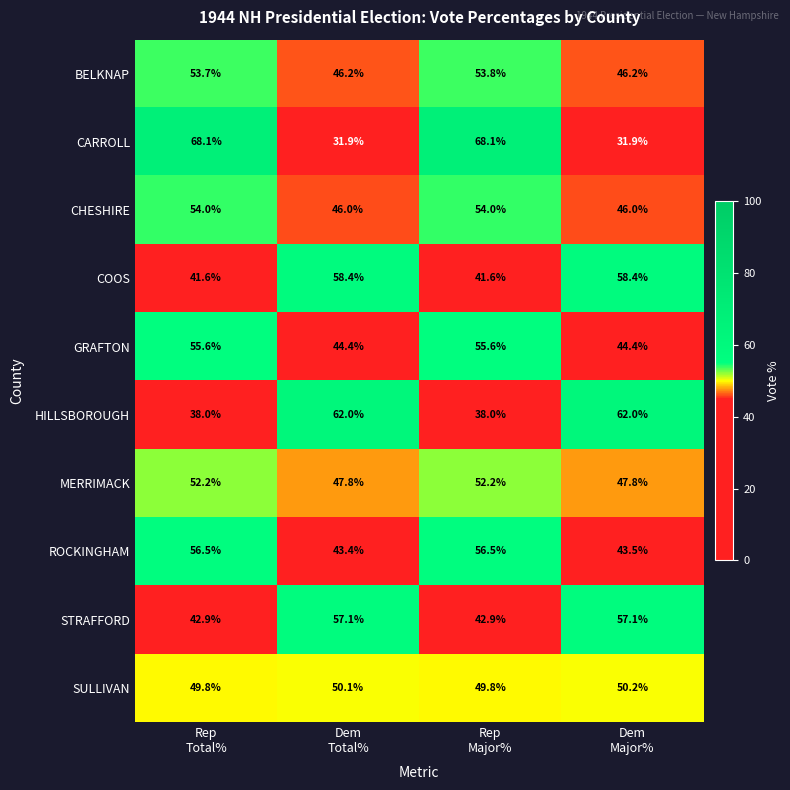

What is the smallest value displayed?

31.9